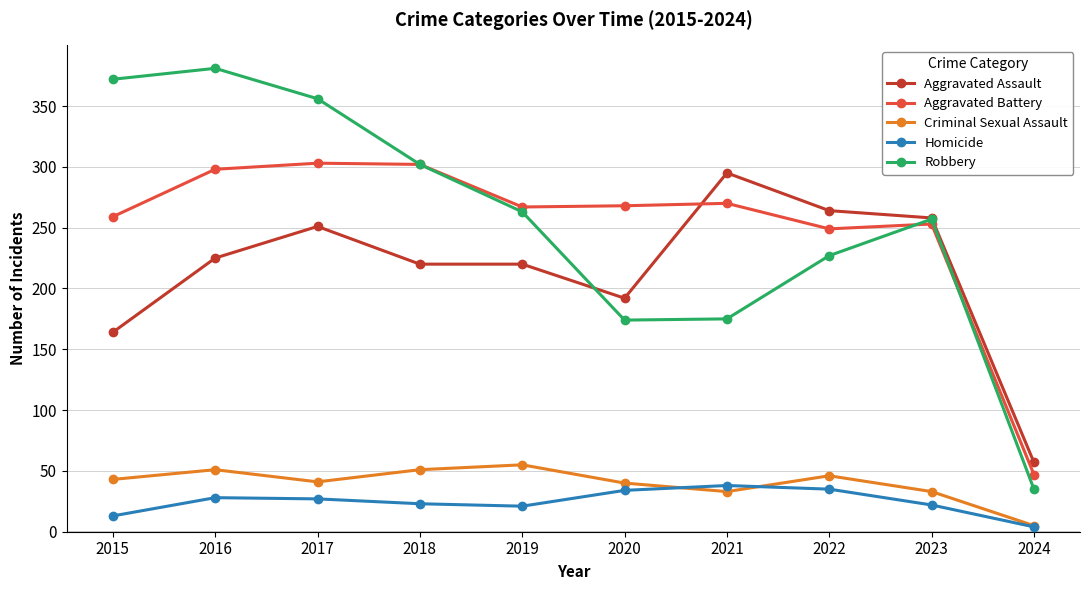

How many lines are shown in the chart?

5